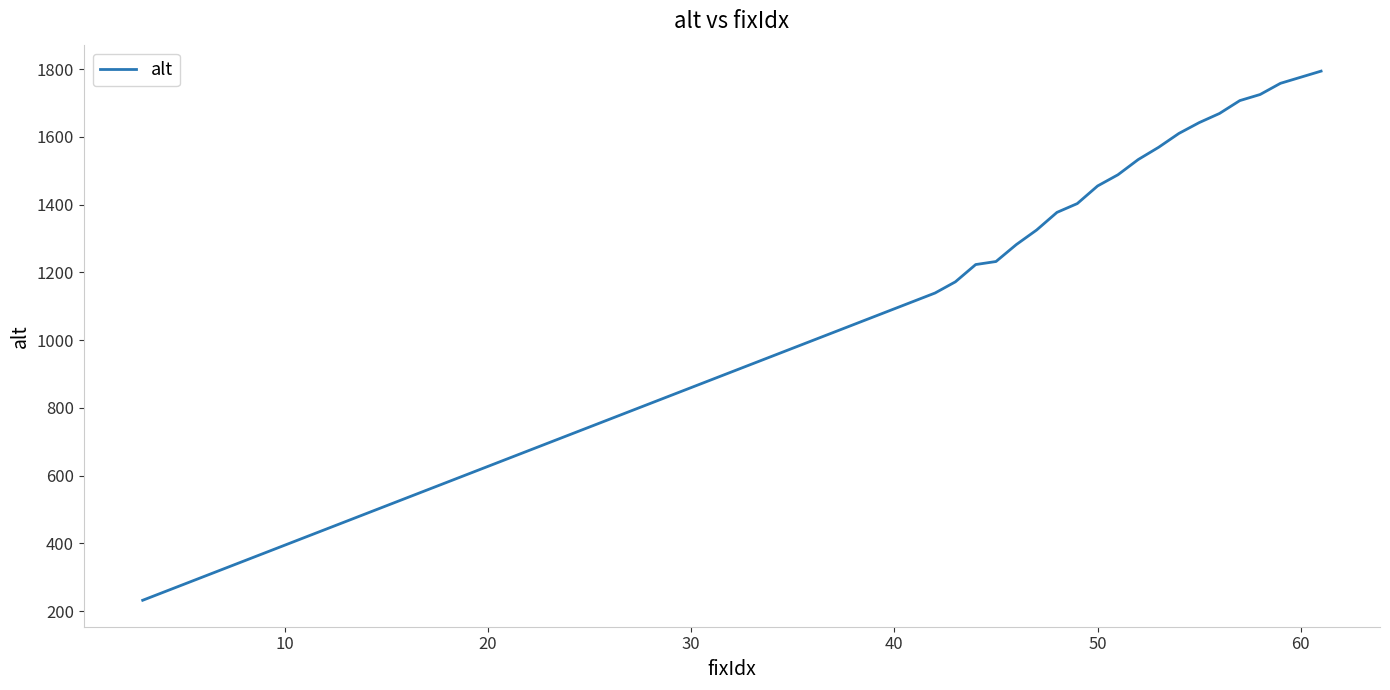

What is the difference between the maximum and minimum values?

1562